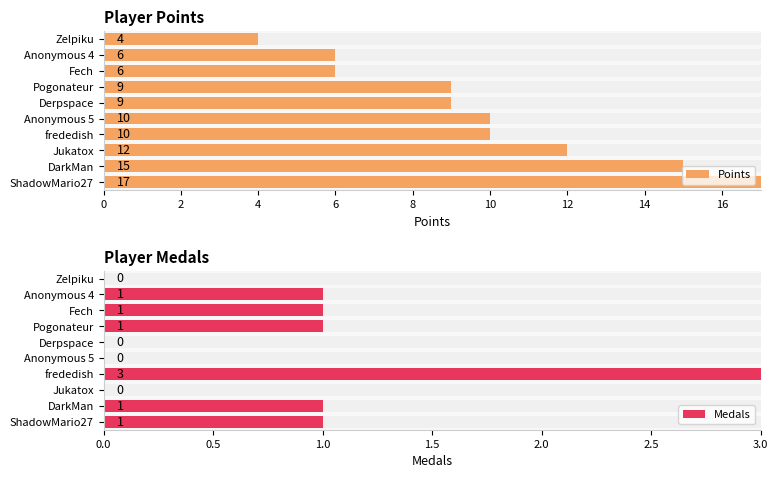

How many values in the Medals series exceed 1?

1